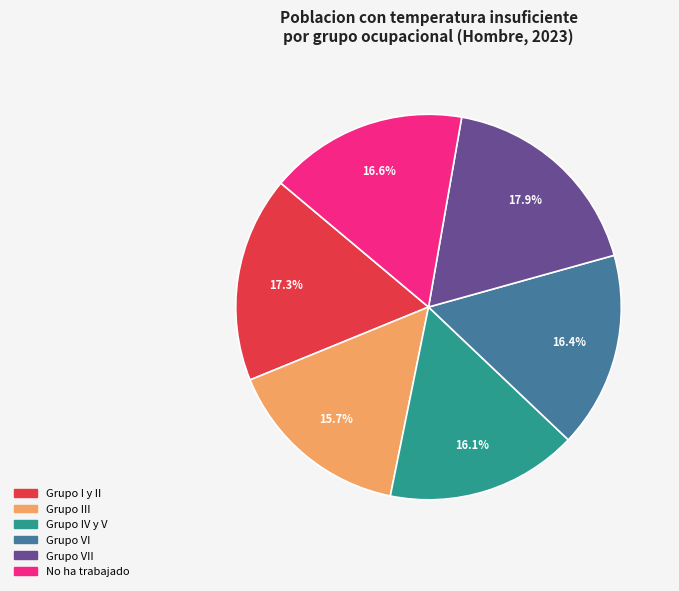

How many segments does this pie chart have?

6